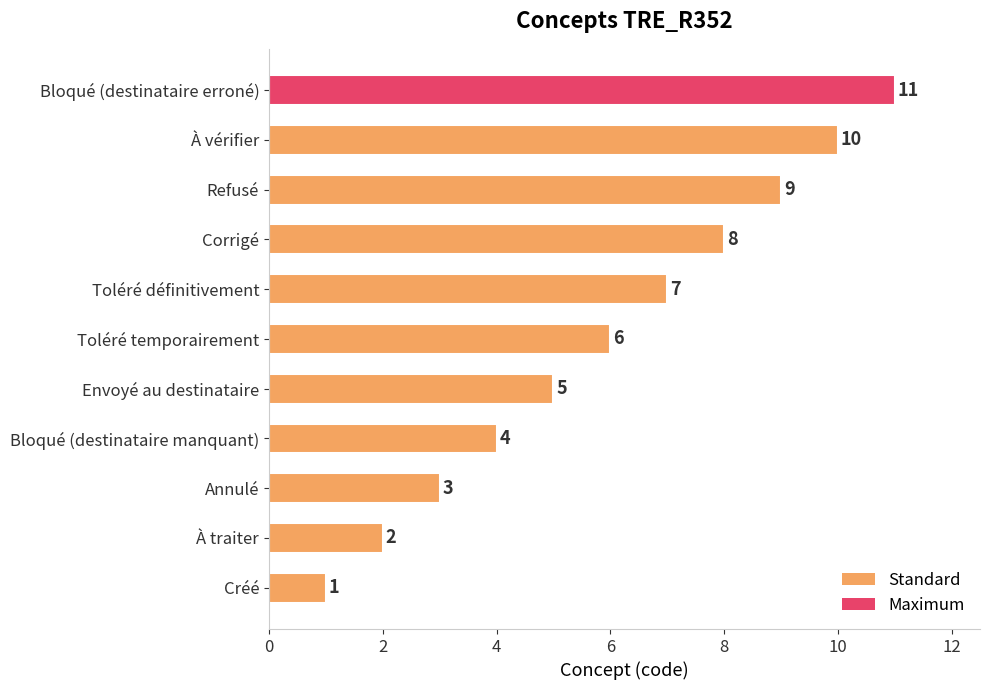

Rank the categories by value from lowest to highest.

Créé, À traiter, Annulé, Bloqué (destinataire manquant), Envoyé au destinataire, Toléré temporairement, Toléré définitivement, Corrigé, Refusé, À vérifier, Bloqué (destinataire erroné)